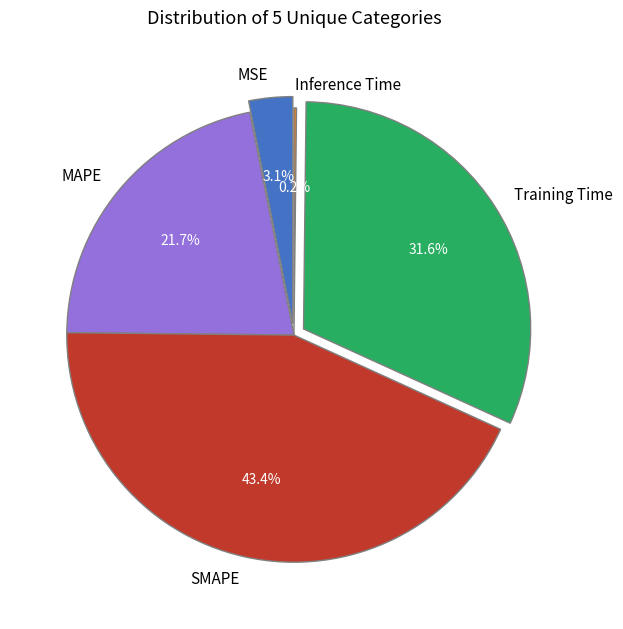

Count the number of slices in the pie.

5